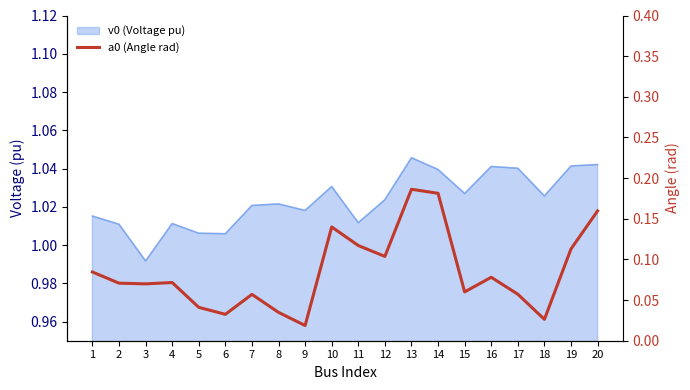

What is the difference between the maximum and second lowest values?

0.2